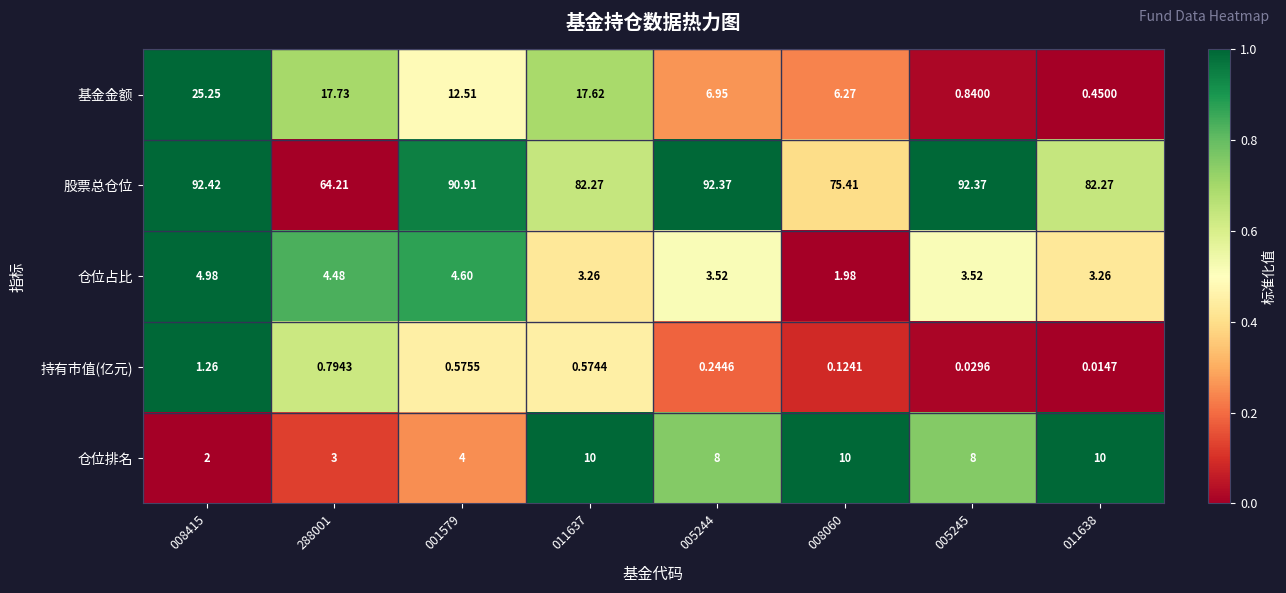

Which category has the lowest value across all series?

011638